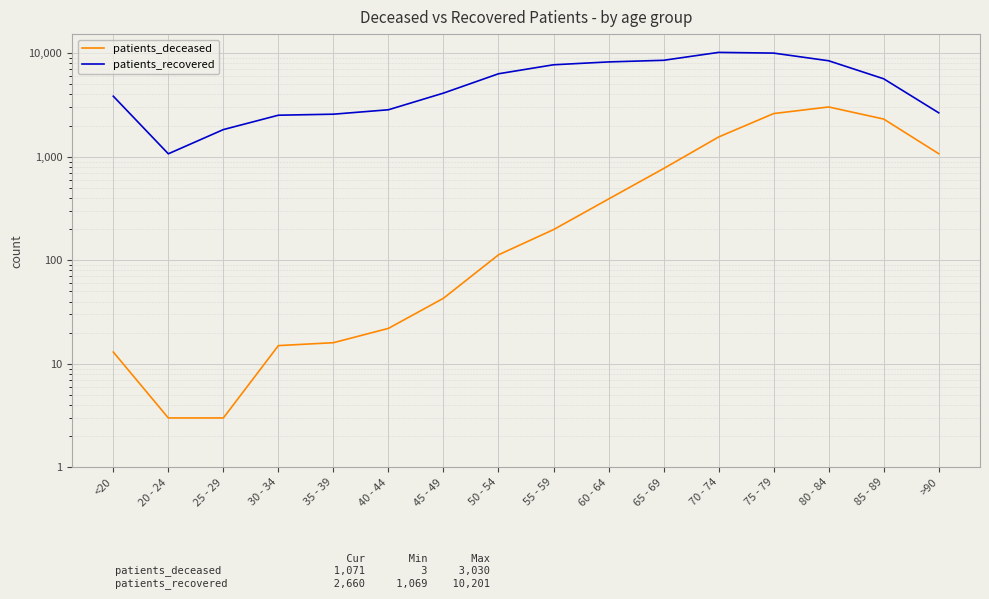

At which label does patients_recovered first exceed 5669?

50 - 54